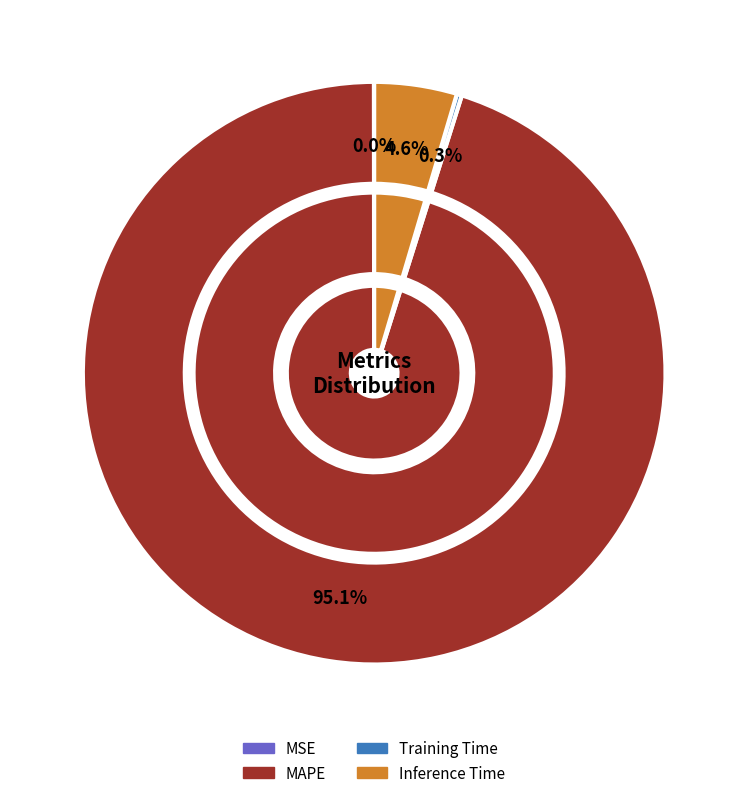

To the nearest percent, what is the difference between the MAPE and Inference Time slice percentages?

91%